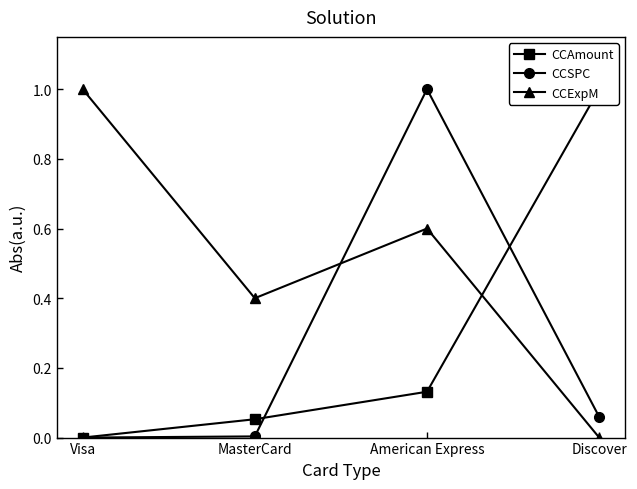

The CCExpM series shows 0.5 at MasterCard. True or false?

False